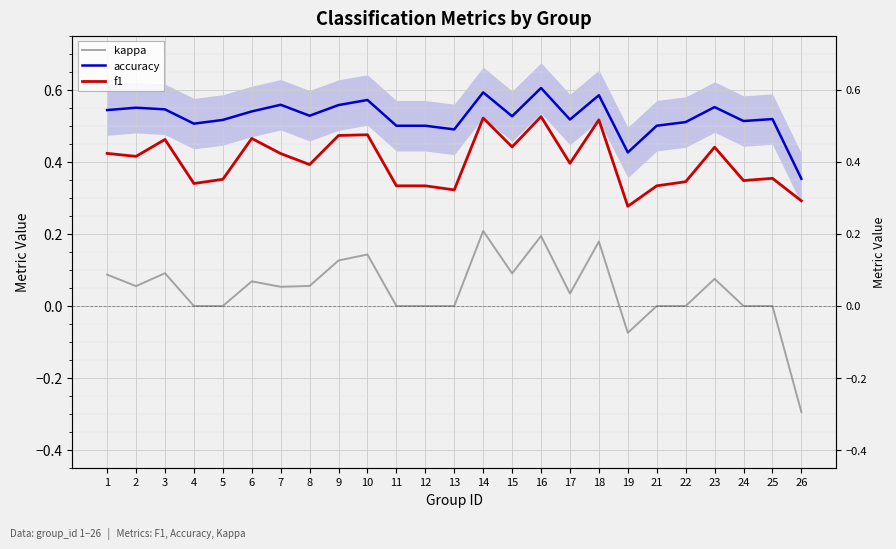

The f1 series shows 0.7 at 2. True or false?

False